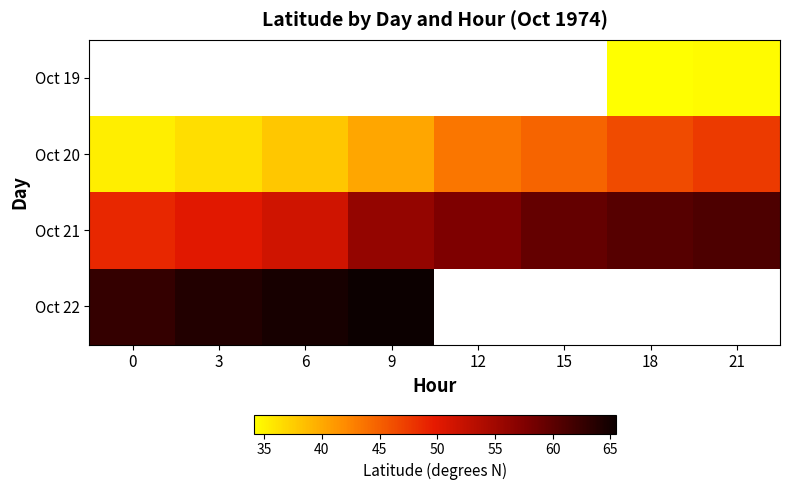

Which series has the largest total across all categories?

Oct 21